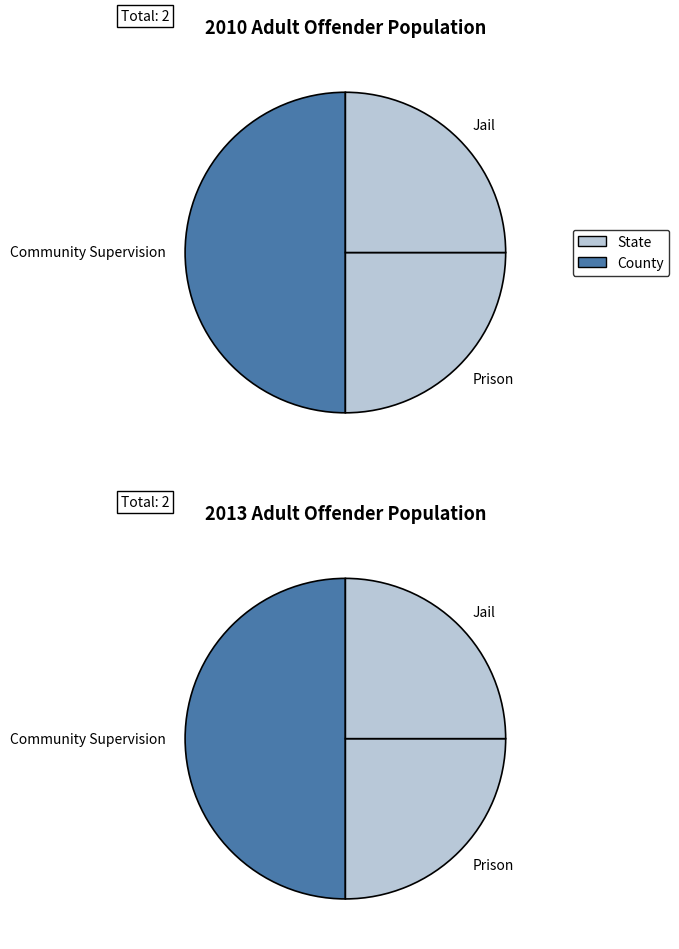

Is there a majority slice in this chart?

Yes